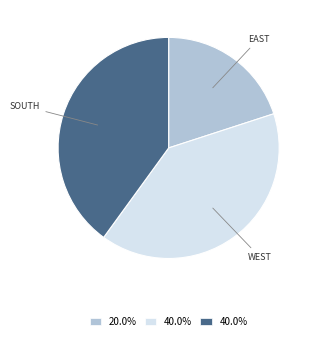

Is there any slice that represents more than half of the pie?

No